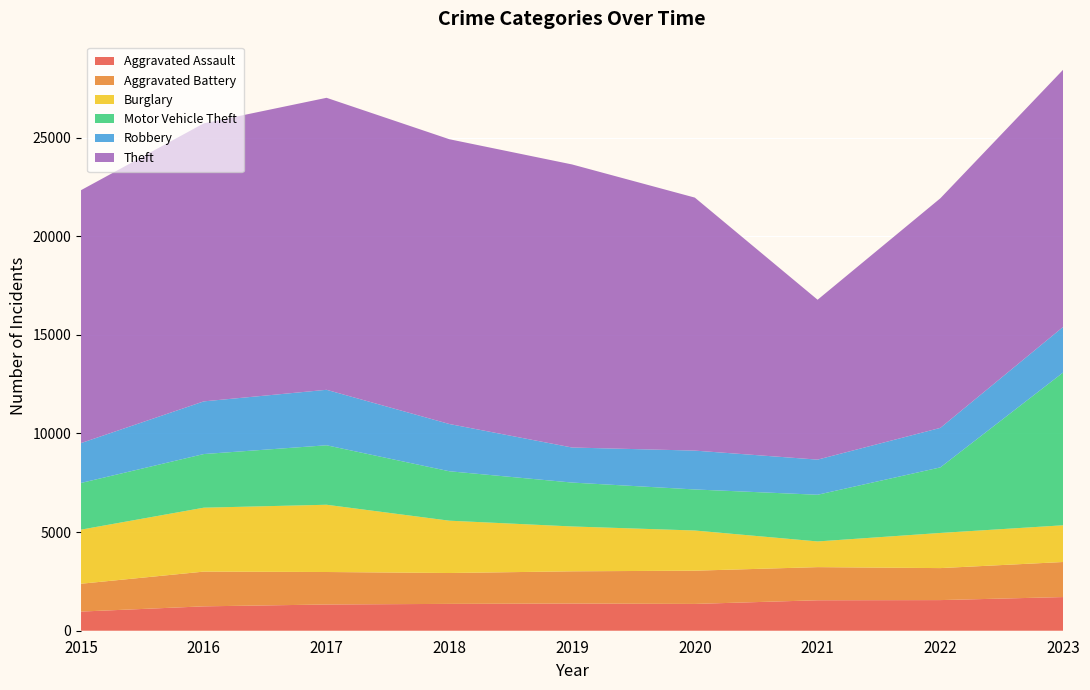

Reading left to right, list all the values displayed in this chart.

Aggravated Assault: 2015=971	2016=1236	2017=1330	2018=1361	2019=1378	2020=1359	2021=1544	2022=1553	2023=1707
Aggravated Battery: 2015=1411	2016=1761	2017=1647	2018=1565	2019=1634	2020=1685	2021=1680	2022=1622	2023=1777
Burglary: 2015=2743	2016=3241	2017=3410	2018=2653	2019=2274	2020=2037	2021=1303	2022=1782	2023=1862
Motor Vehicle Theft: 2015=2367	2016=2719	2017=3015	2018=2506	2019=2226	2020=2081	2021=2367	2022=3324	2023=7745
Robbery: 2015=2022	2016=2671	2017=2813	2018=2396	2019=1777	2020=1970	2021=1781	2022=2003	2023=2312
Theft: 2015=12822	2016=14096	2017=14804	2018=14438	2019=14351	2020=12827	2021=8106	2022=11641	2023=13040